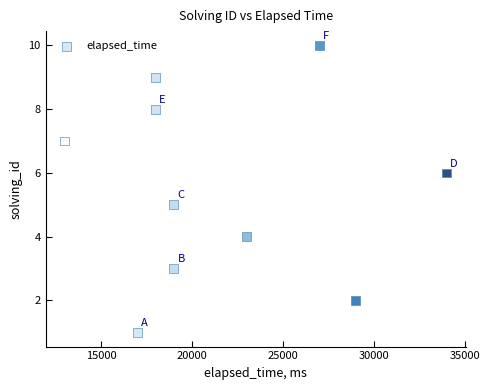

What is the average X value?

21700